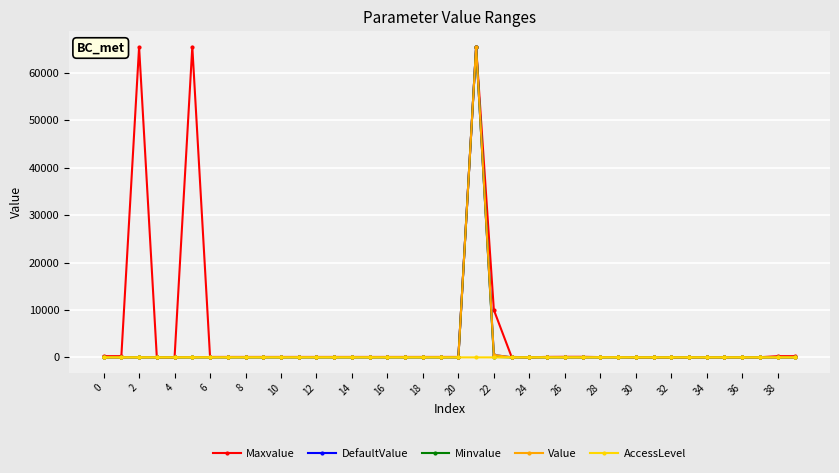

Is this an area chart (filled region under the line)?

No